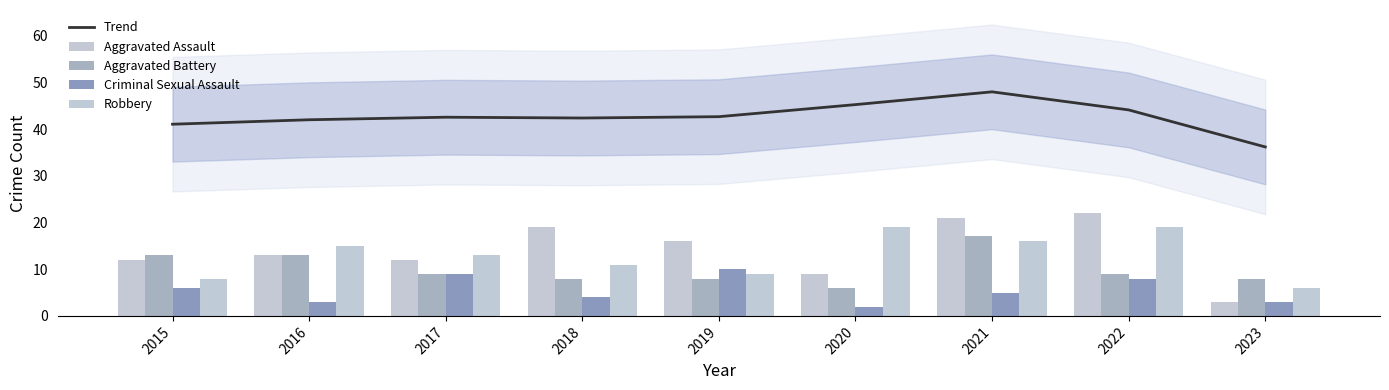

At which category is the sum across all series the highest?

2021